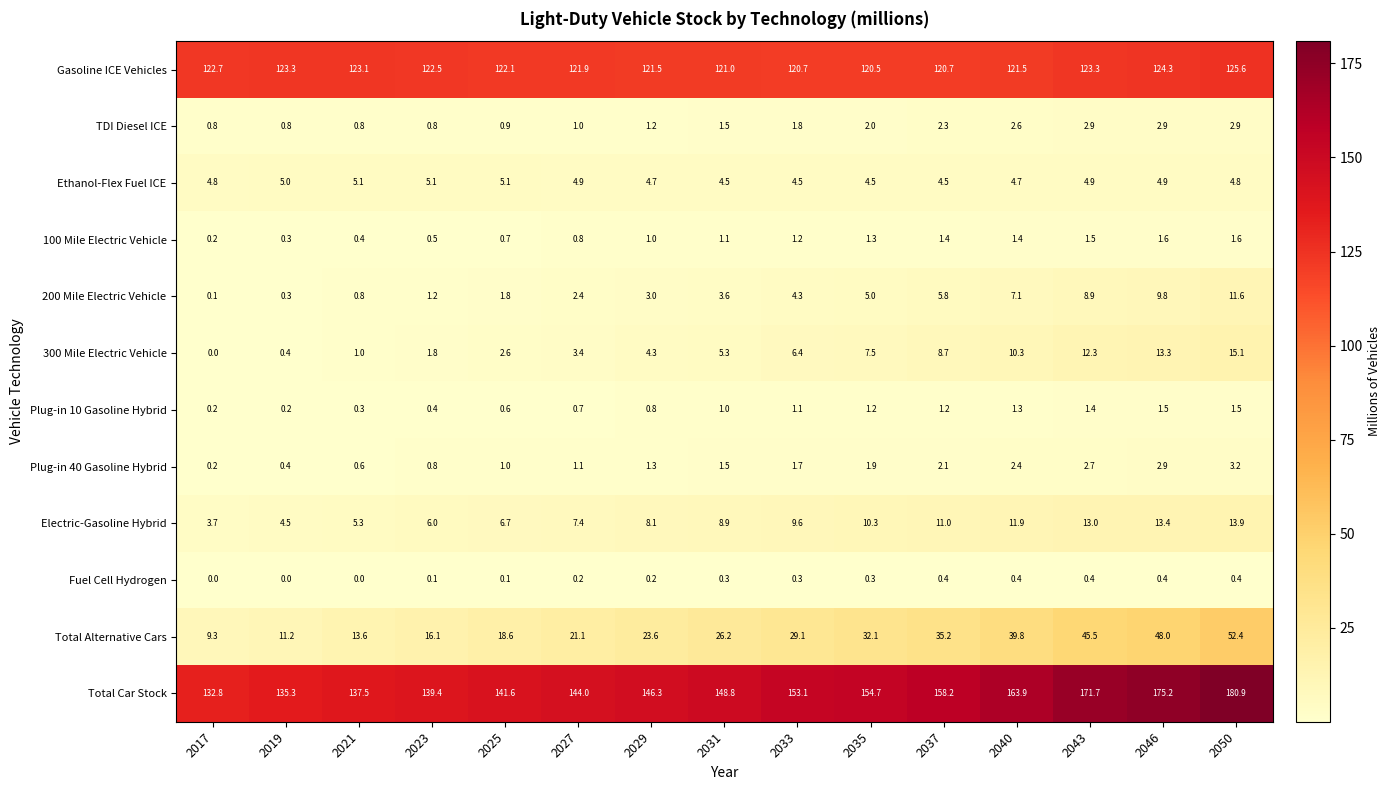

At how many categories does at least one series exceed 35?

15